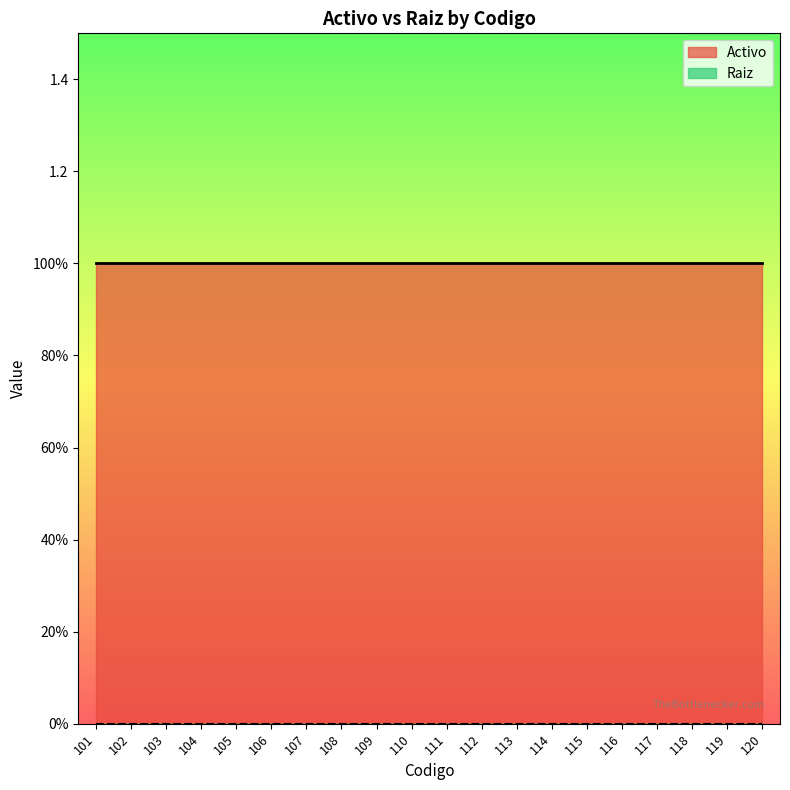

What is the maximum value shown in the chart?

1